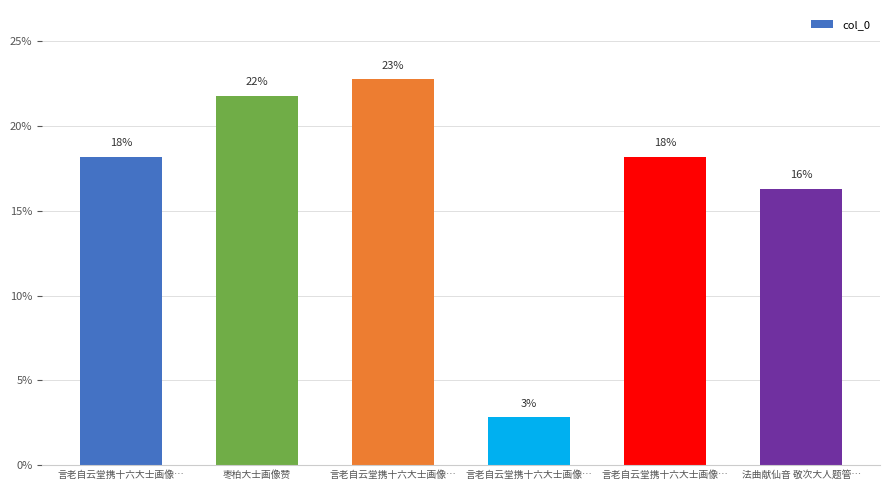

Reading left to right, list all the values displayed in this chart.

言老自云堂携十六大士画像…=18.2	枣柏大士画像赞=21.8	言老自云堂携十六大士画像…=22.7	言老自云堂携十六大士画像…=2.8	言老自云堂携十六大士画像…=18.2	法曲献仙音 敬次大人题管…=16.3